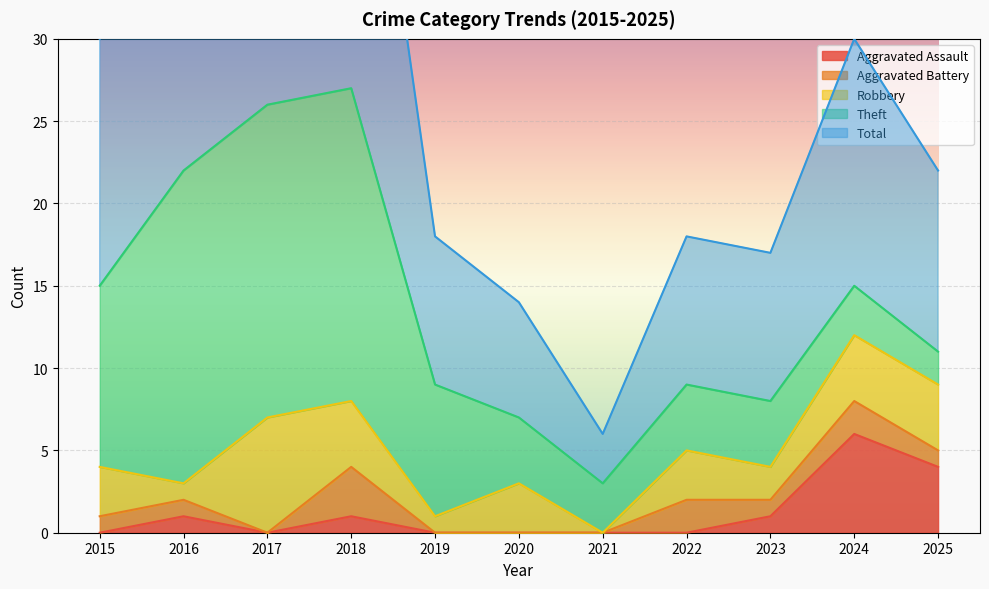

The value of Aggravated Assault at 2016 is 2. True or false?

False